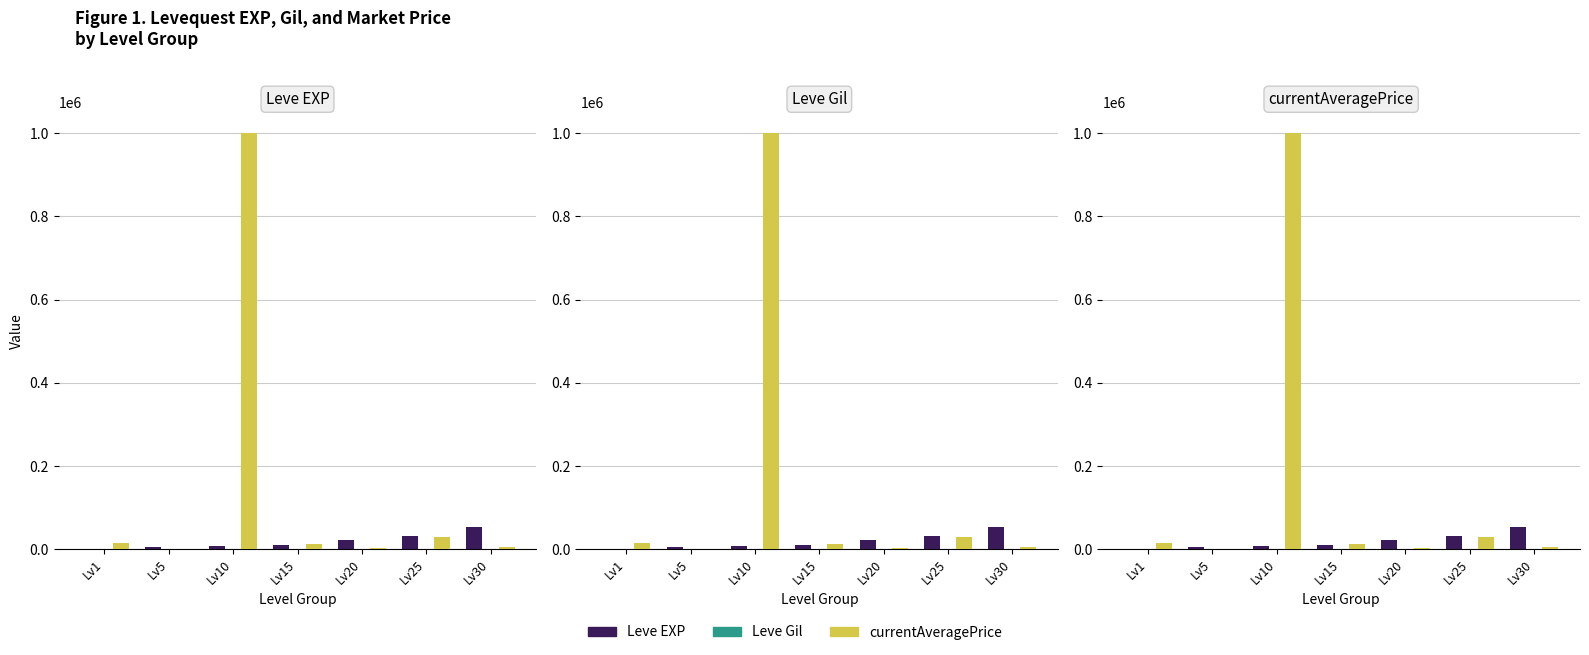

Reading left to right, list all the values displayed in this chart.

Leve EXP: 630	4660	8430	10100	21600	30820	52220
Leve Gil: 112	140	170	226	295	336	410
currentAveragePrice: 15000	678	1001000	12003	3400	29006	5914